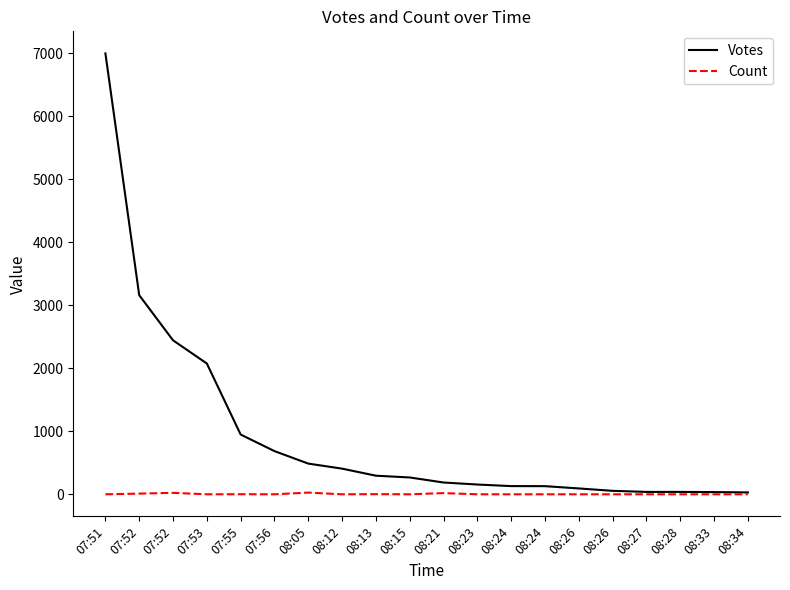

Rank the series at 08:27 from highest to lowest value.

Votes, Count